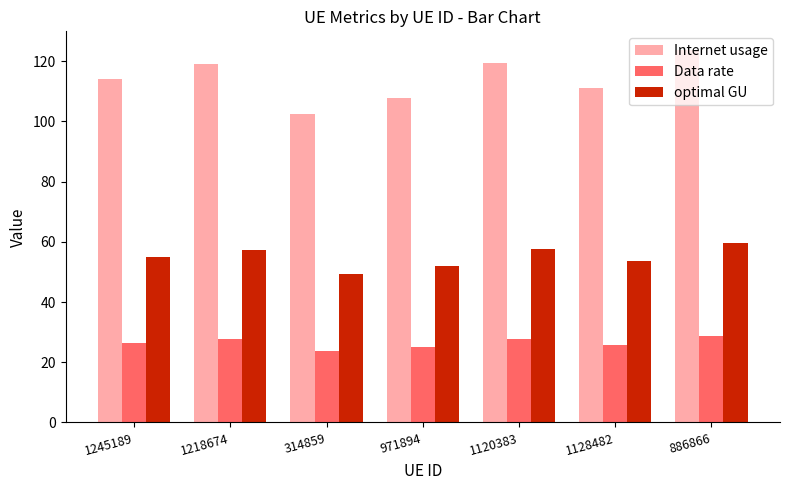

Does the chart contain stacked bars?

No